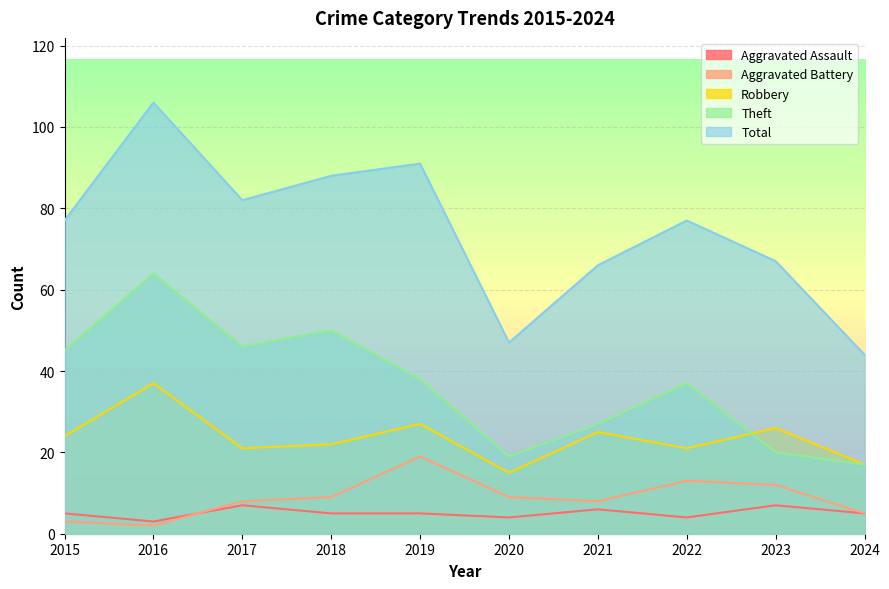

Between 2017 and 2022, which series saw the biggest shift?

Theft